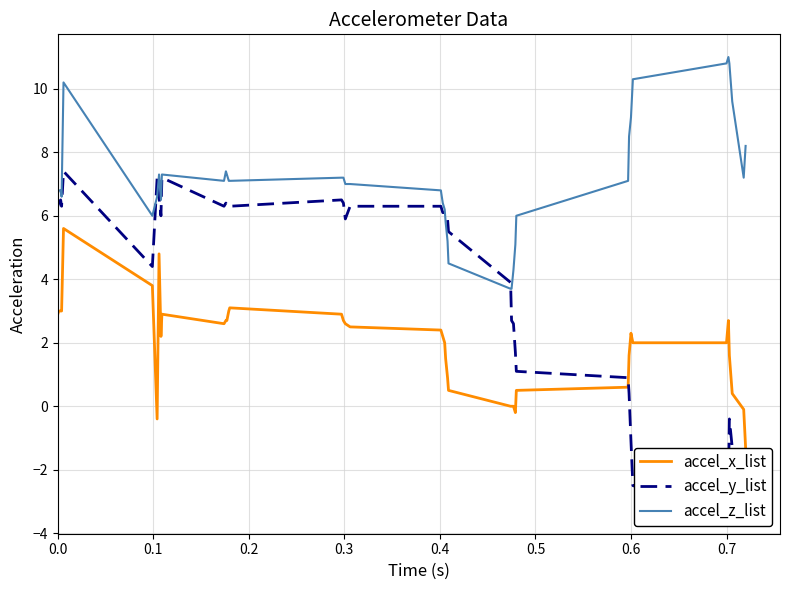

What is the highest value of the accel_z_list series?

11.0